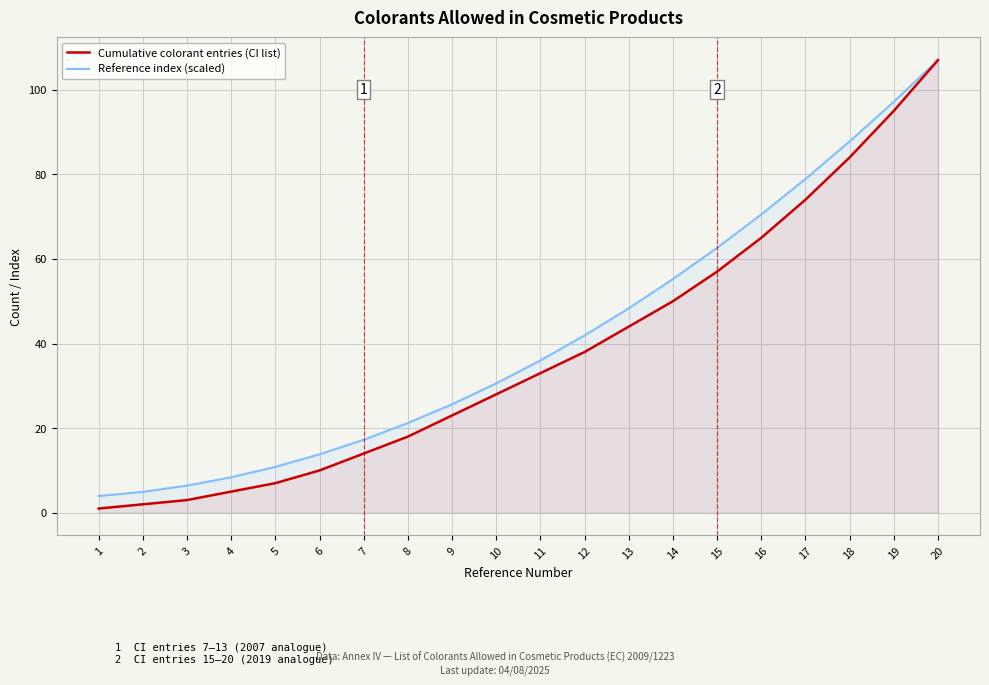

True or false: Reference index (scaled) and Cumulative colorant entries (CI list) intersect in this chart.

False